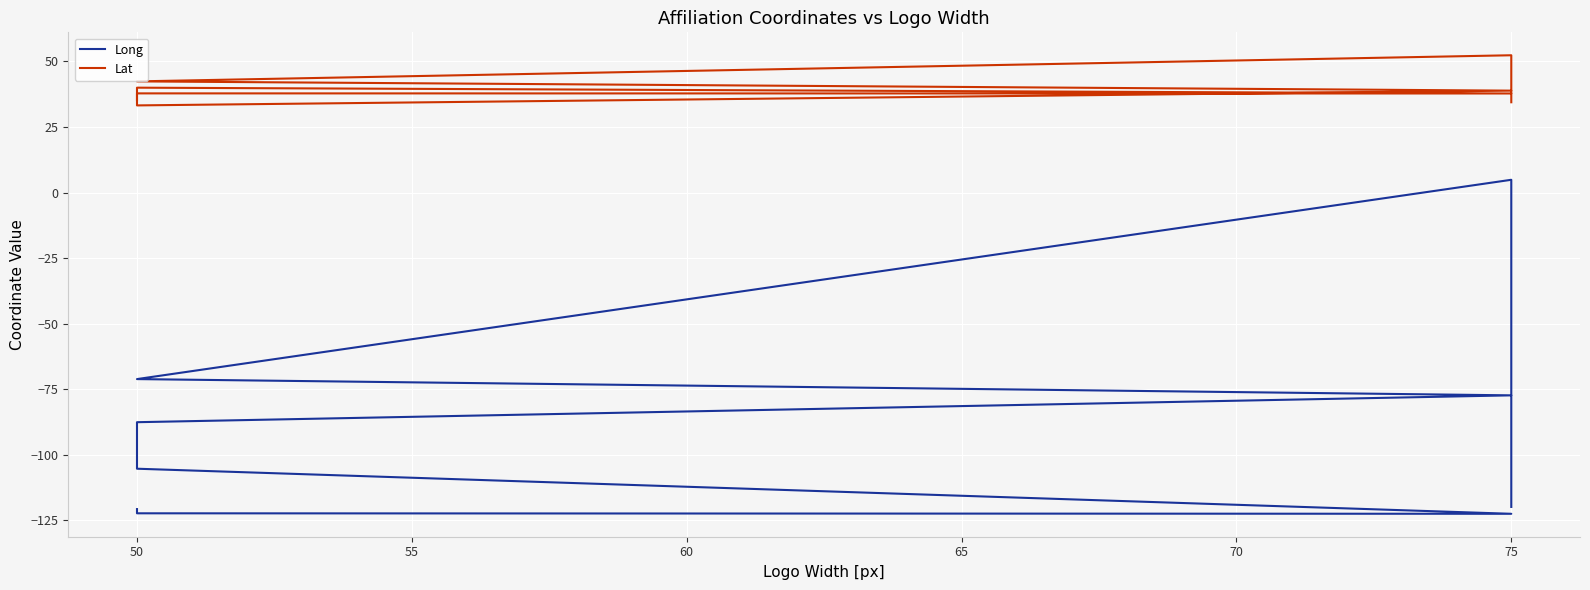

Does the chart display data point markers on the line(s)?

No